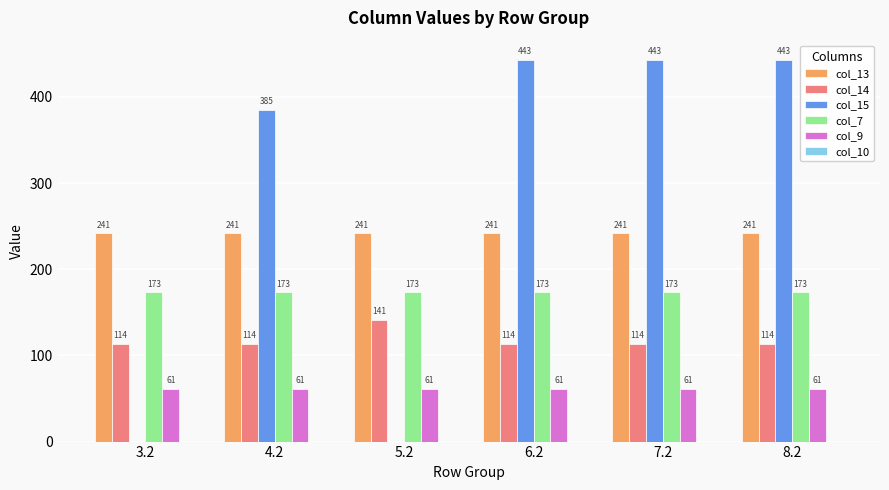

What is the maximum value shown in the chart?

443.0